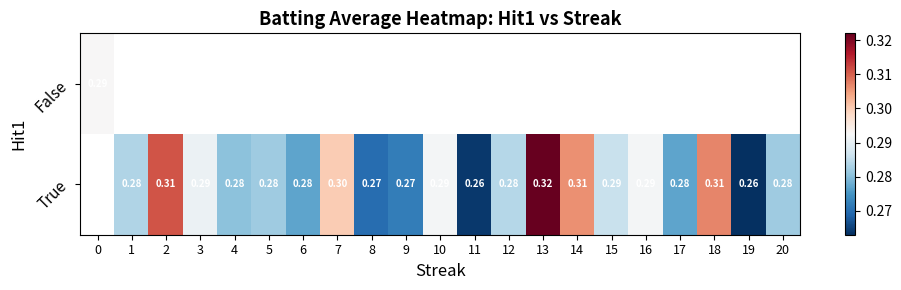

How many series are shown in this chart?

2